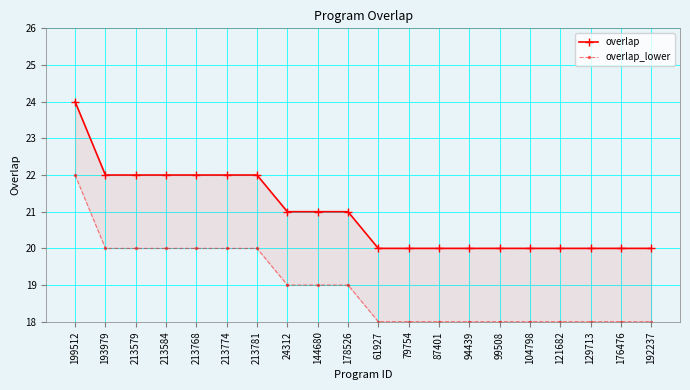

At which label is overlap_lower closest to 20?

193979